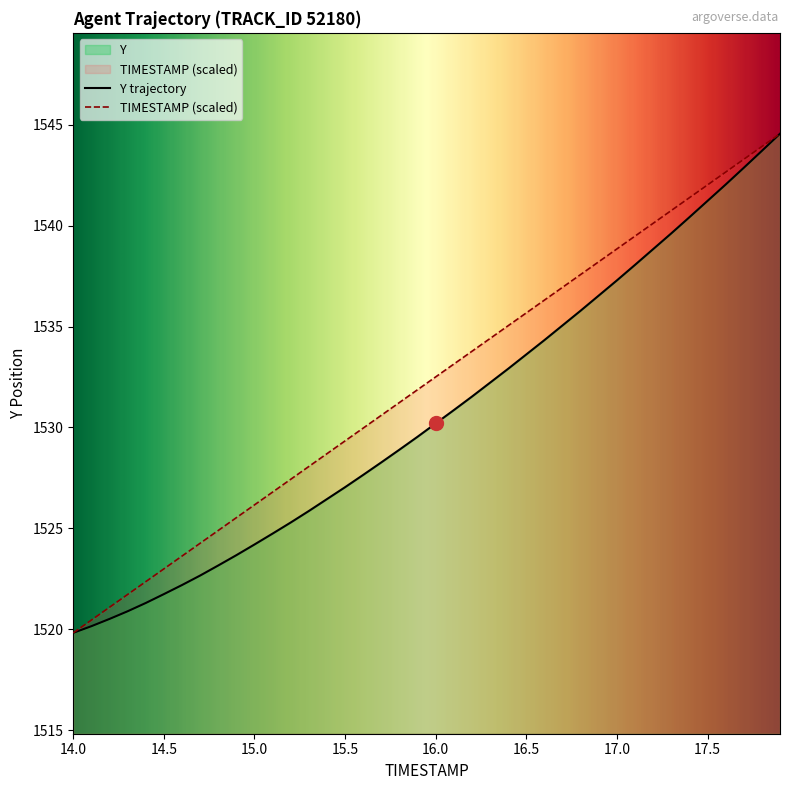

What is the greatest value displayed?

1544.6